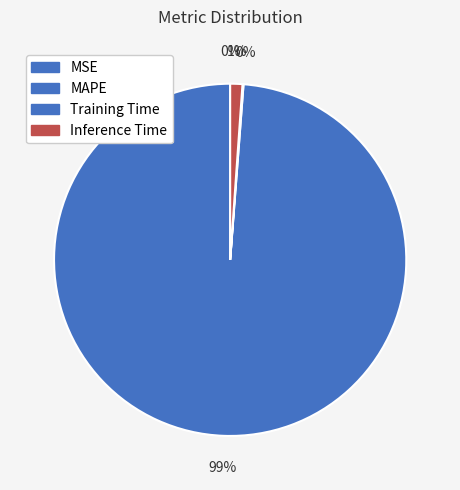

What percentage is the Inference Time slice, to the nearest percent?

1%